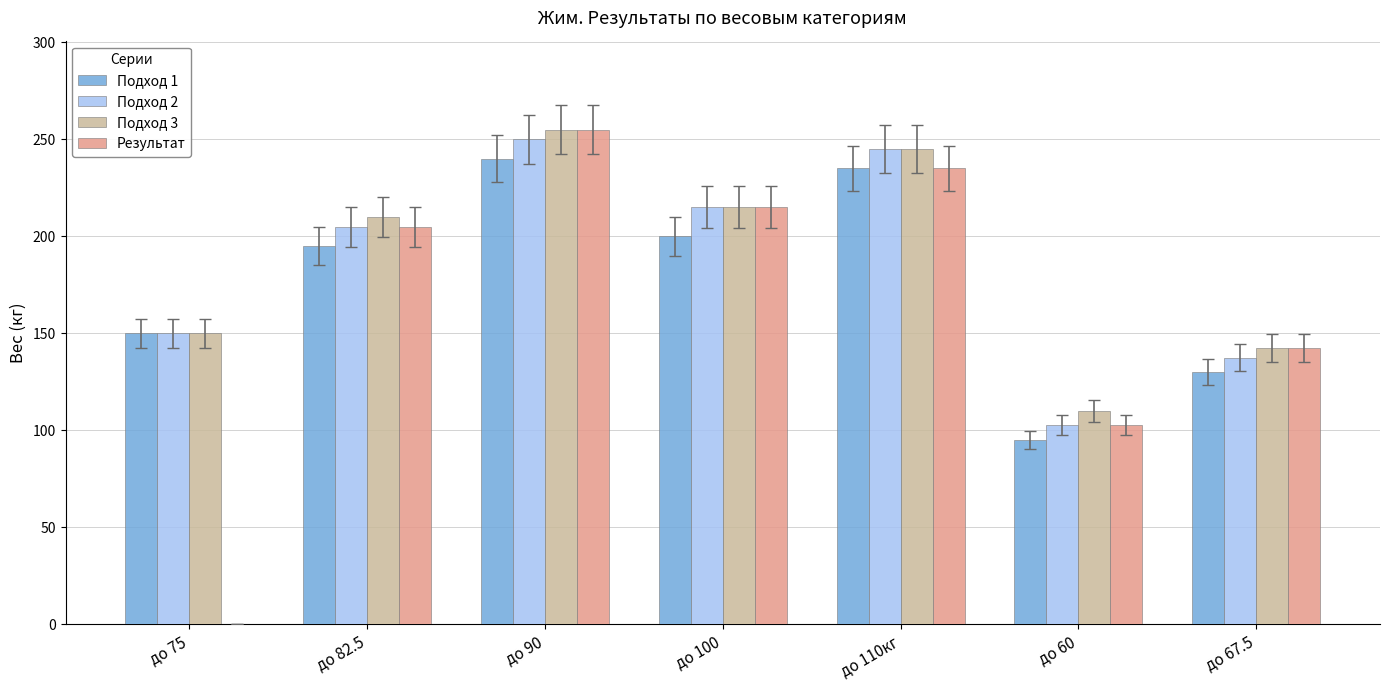

Reading left to right, what are all the values shown in this chart?

Подход 1: до 75=150.0	до 82.5=195.0	до 90=240.0	до 100=200.0	до 110кг=235.0	до 60=95.0	до 67.5=130.0
Подход 2: до 75=150.0	до 82.5=205.0	до 90=250.0	до 100=215.0	до 110кг=245.0	до 60=102.5	до 67.5=137.5
Подход 3: до 75=150.0	до 82.5=210.0	до 90=255.0	до 100=215.0	до 110кг=245.0	до 60=110.0	до 67.5=142.5
Результат: до 75=0.0	до 82.5=205.0	до 90=255.0	до 100=215.0	до 110кг=235.0	до 60=102.5	до 67.5=142.5